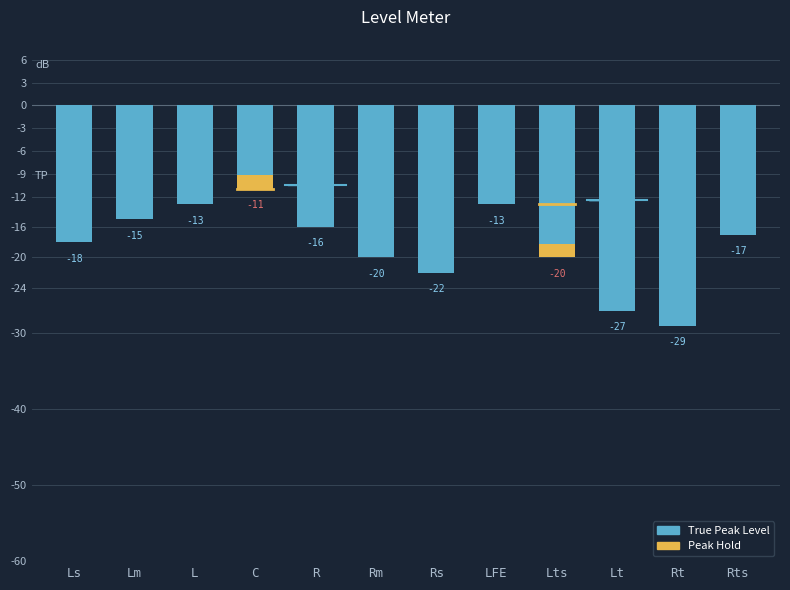

Between Lts and Ls, which is larger?

Ls